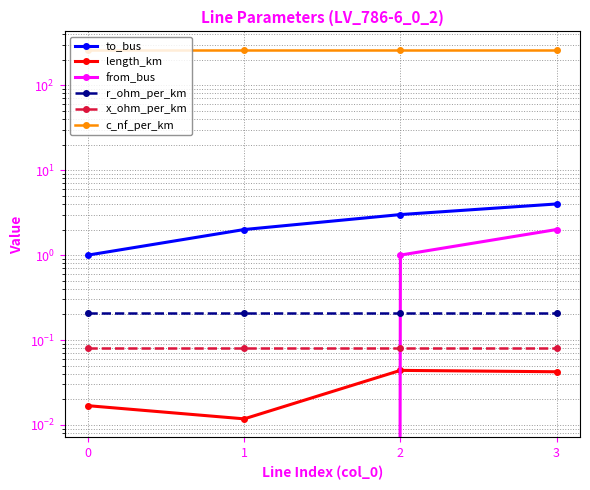

At which label is from_bus closest to 1?

2